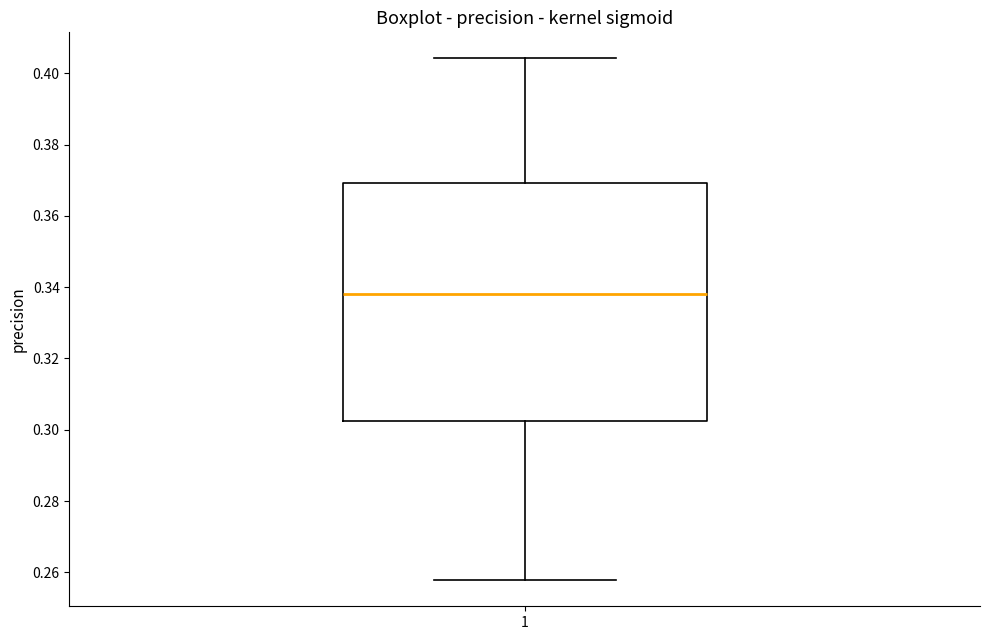

Transcribe this box plot: give where the median line is, the range the box spans, and where the two whiskers end, as read against the y-axis. The values are not printed on the chart, so give them approximately, as read against the axis.

median 0.338, box 0.302 to 0.370, whiskers 0.258 to 0.404